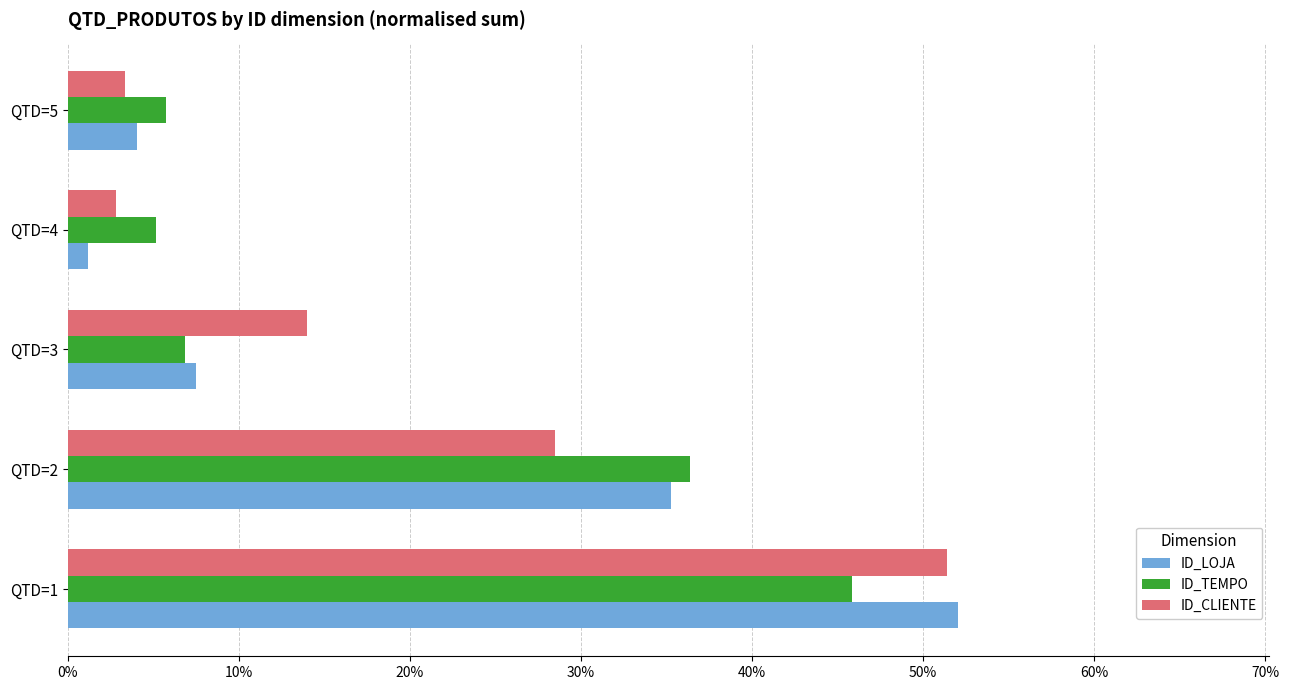

What is the sum of all ID_CLIENTE values?

1.0